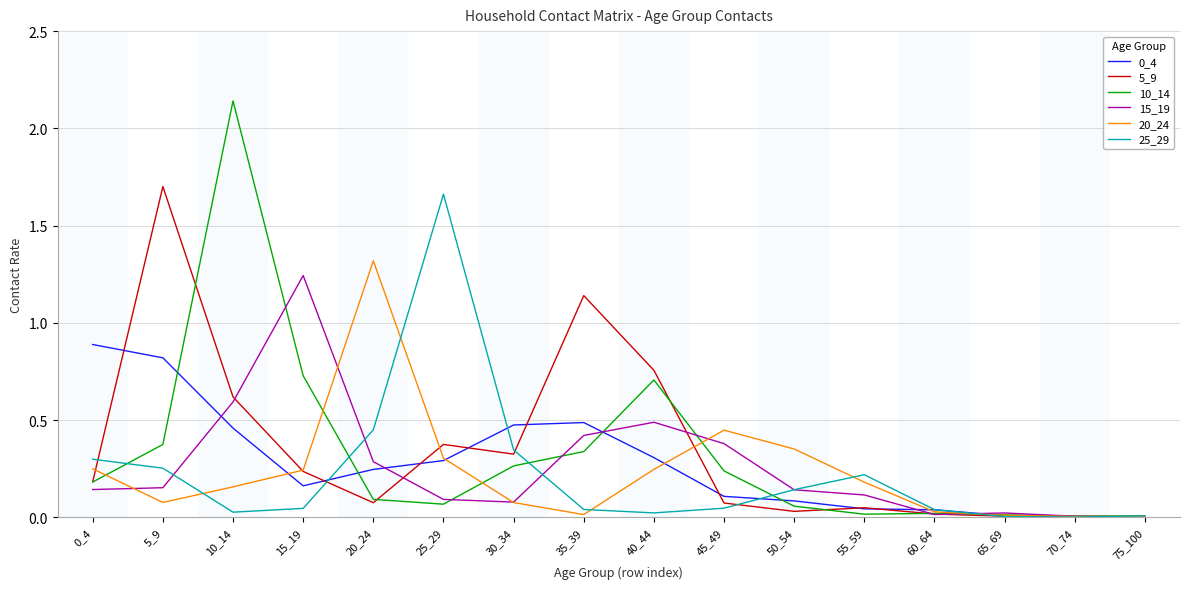

Is it true that 10_14 equals 0.0 at 70_74?

True